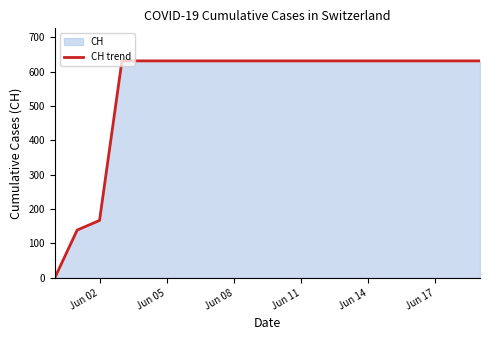

True or false: there are more than 2 points higher than both neighbors.

False